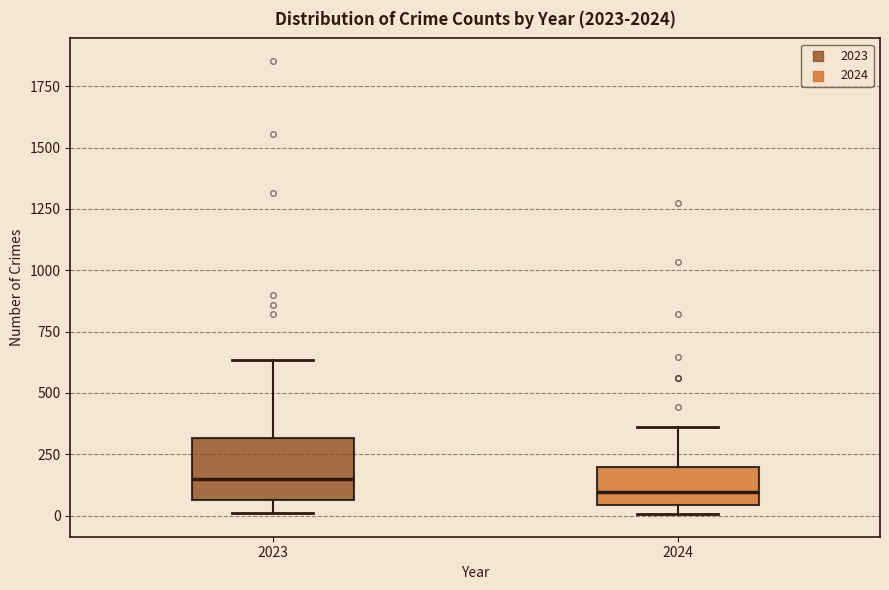

Reading left to right, transcribe this box plot: for each box, give where its median line is, the range the box spans, and where its two whiskers end, as read against the y-axis. The values are not printed on the chart, so give them approximately, as read against the axis.

2023: median 150, box 50 to 300, whiskers 0 to 650
2024: median 100, box 50 to 200, whiskers 0 to 350